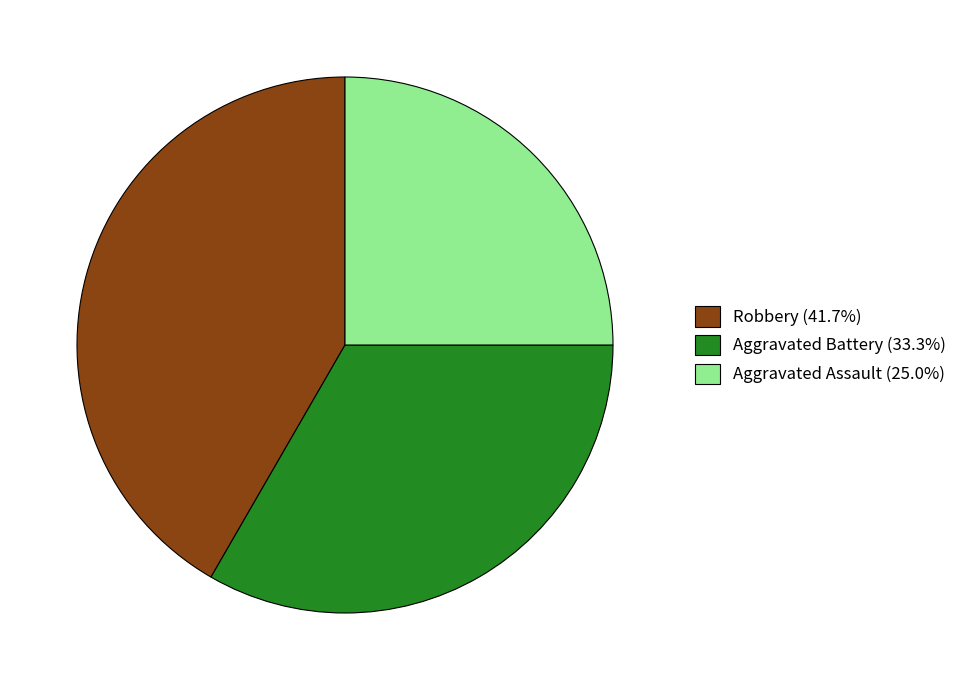

Is there any slice that represents more than half of the pie?

No